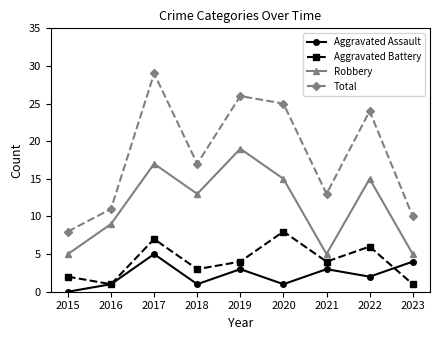

True or false: Aggravated Assault and Total intersect in this chart.

False